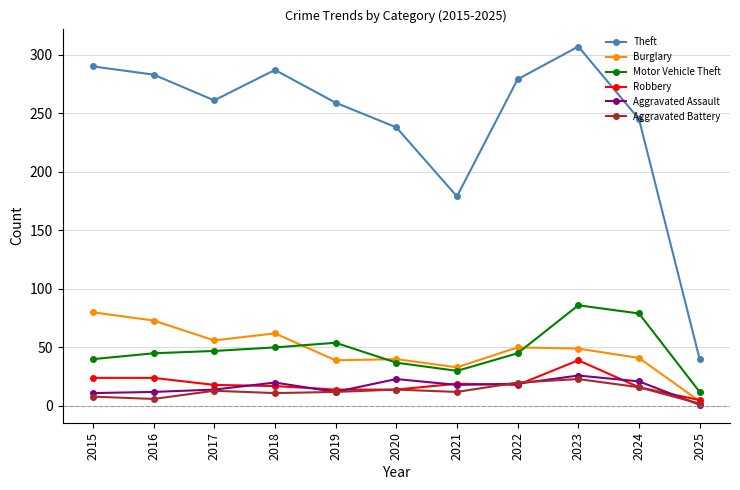

At which label does Aggravated Assault reach its peak?

2023